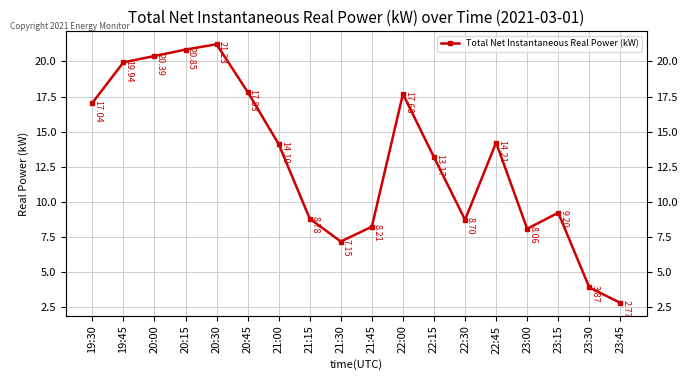

Reading left to right, transcribe all the data shown in this chart.

17.0	19.9	20.4	20.9	21.2	17.8	14.1	8.8	7.2	8.2	17.7	13.2	8.7	14.2	8.1	9.2	3.9	2.8